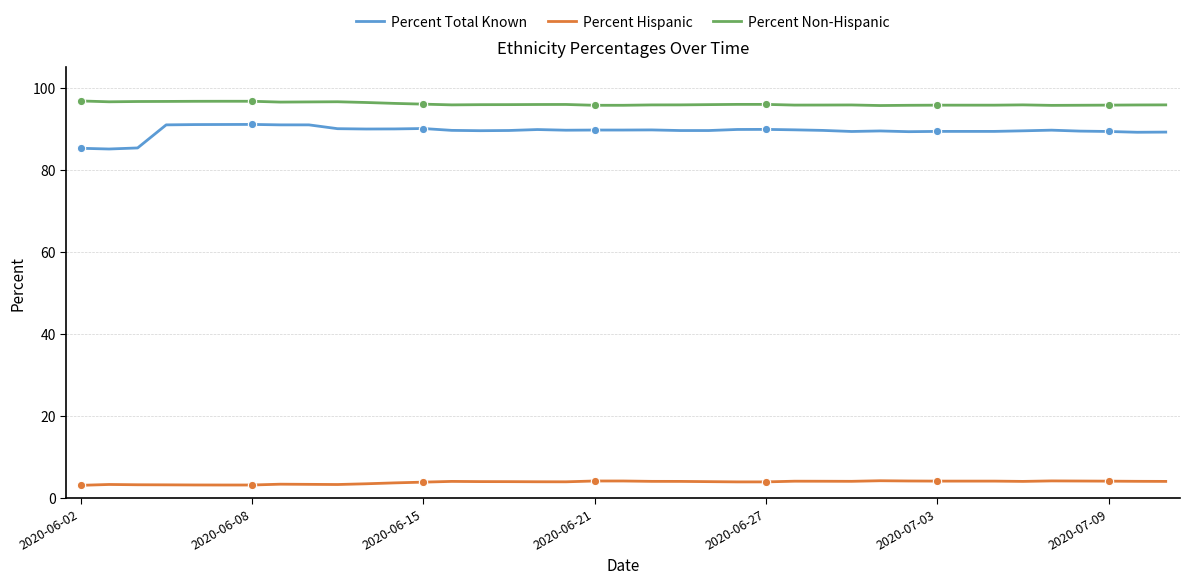

Which category has the highest value in the Percent Non-Hispanic series?

2020-06-02